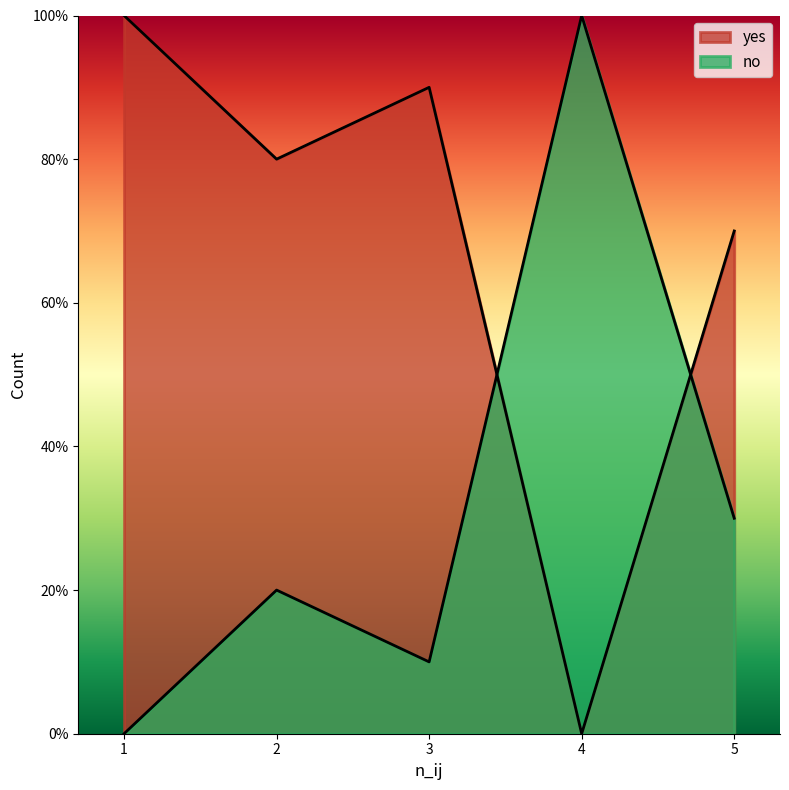

How many yes values are between 7 and 9?

3